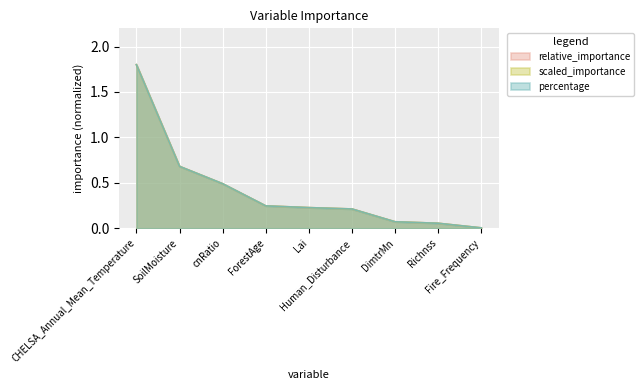

Does the chart display data point markers on the line(s)?

No